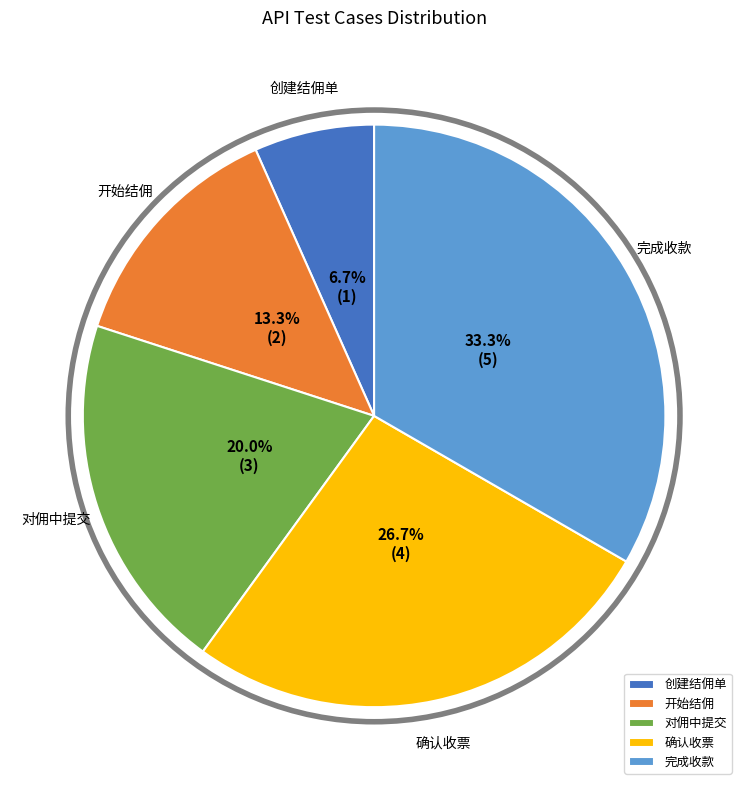

To the nearest percent, what percentage of the pie is 开始结佣?

13%